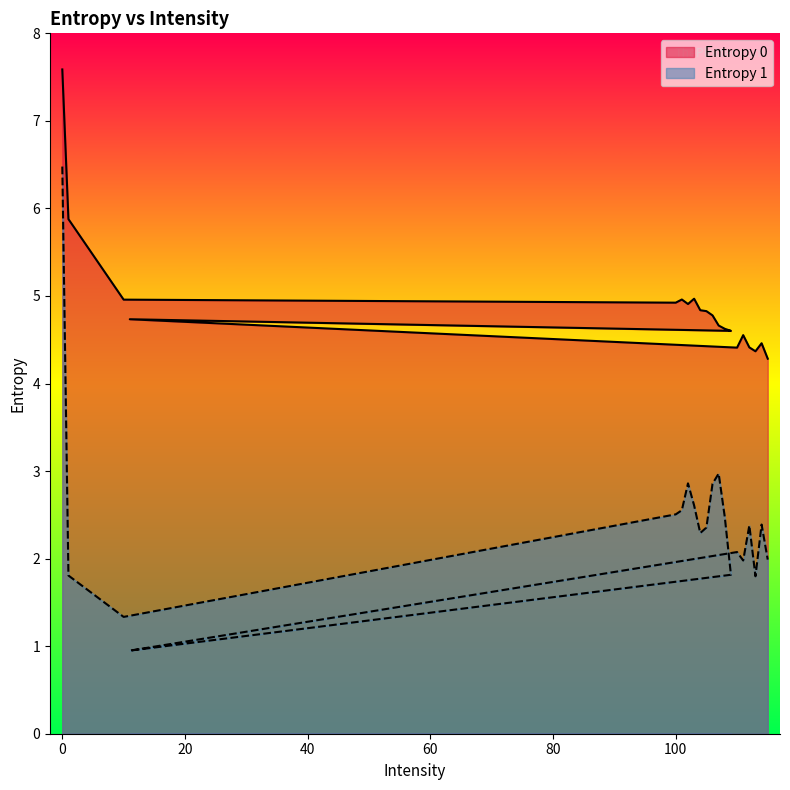

What is the highest value of the Entropy 0 series?

7.6